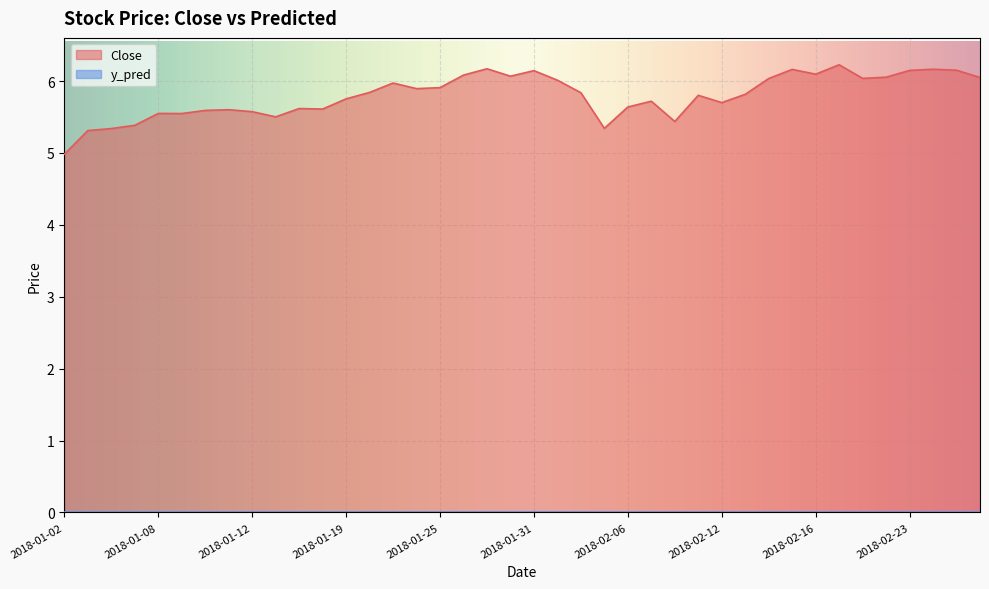

Where does the data first go above 5?

2018-01-03